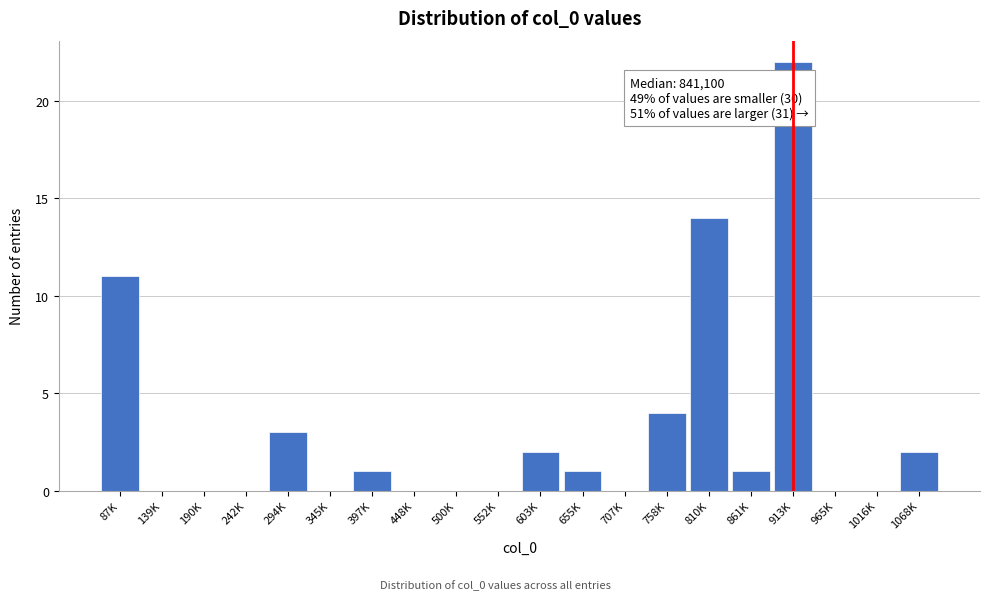

Reading left to right, list all the values displayed in this chart.

87K=11	139K=0	190K=0	242K=0	294K=3	345K=0	397K=1	448K=0	500K=0	552K=0	603K=2	655K=1	707K=0	758K=4	810K=14	861K=1	913K=22	965K=0	1016K=0	1068K=2